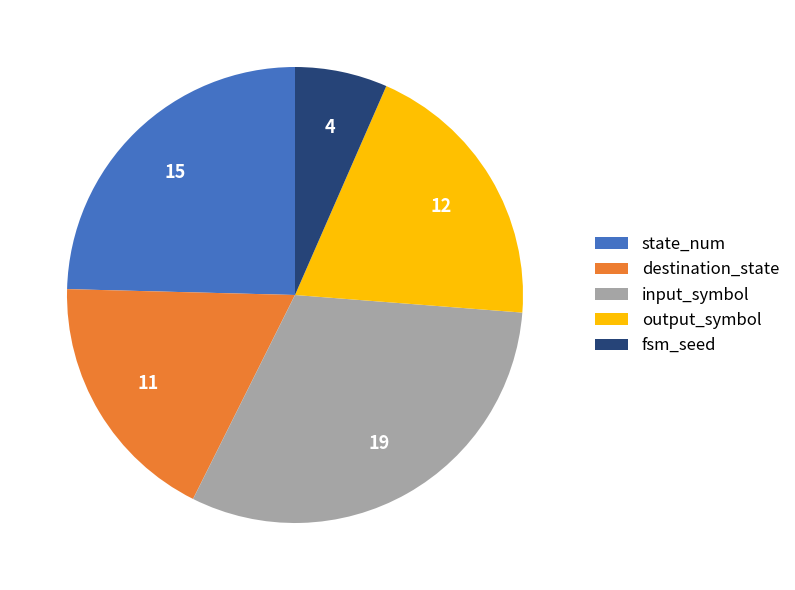

Is it true that input_symbol is 24% of the pie?

False